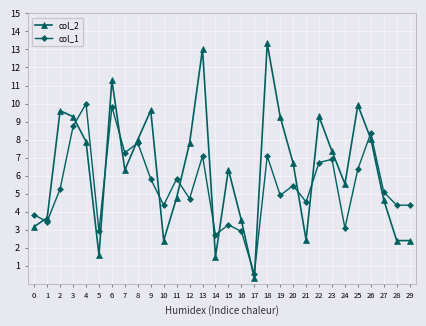

The col_1 series shows 3.7 at 4. True or false?

False